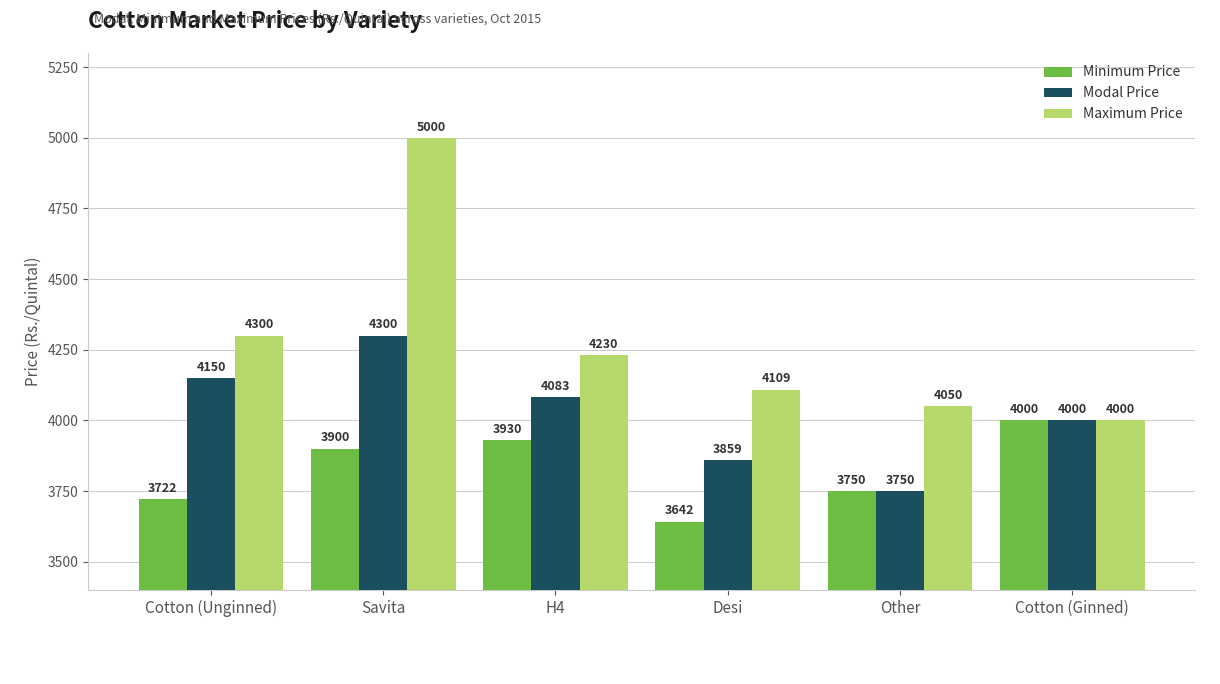

Which series has the largest range (max minus min)?

Maximum Price